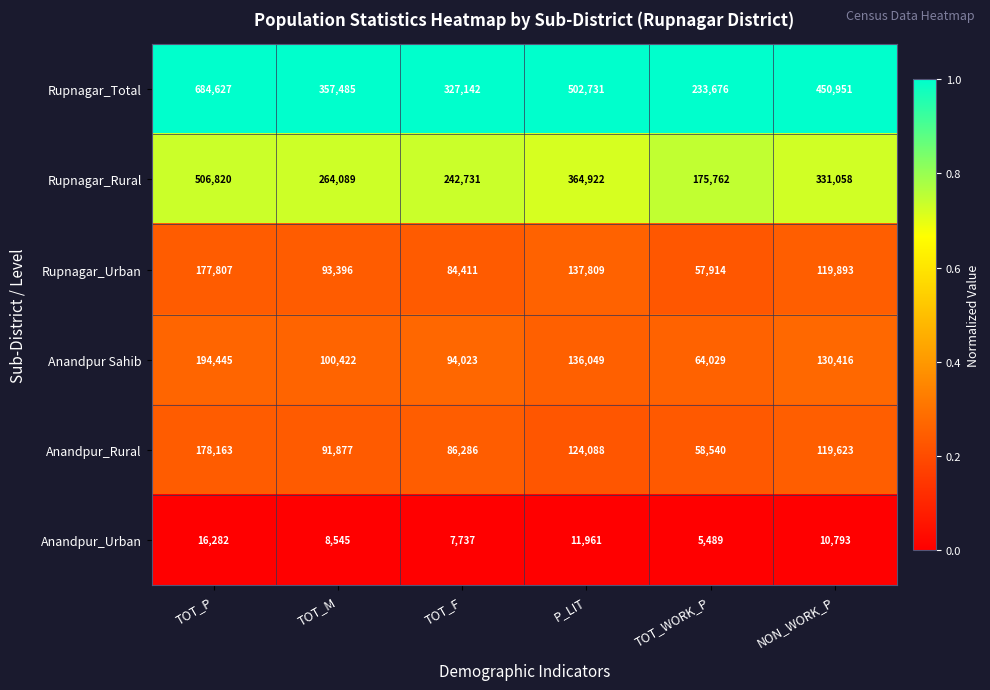

What is the spread (max minus min) of values at TOT_F?

319405